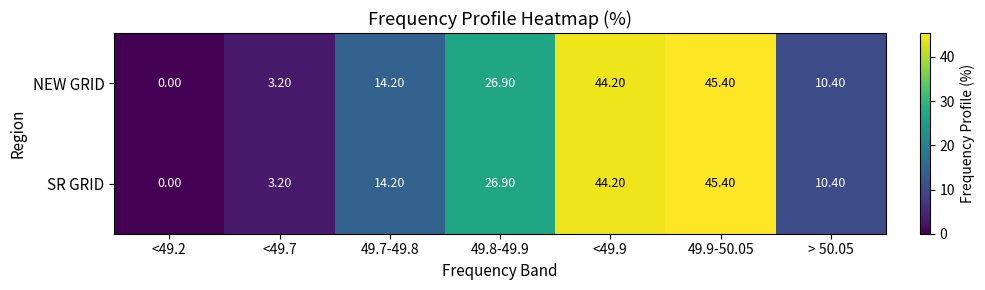

Is the value of NEW GRID at <49.2 greater than the value of SR GRID at 49.9-50.05?

No